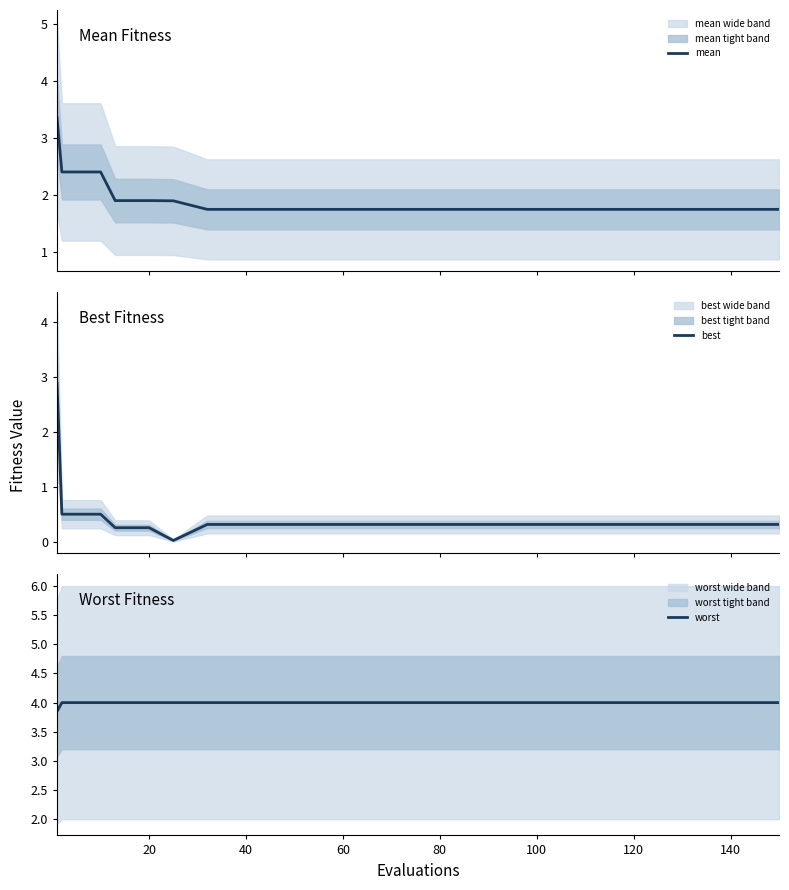

True or false: mean and worst intersect in this chart.

False